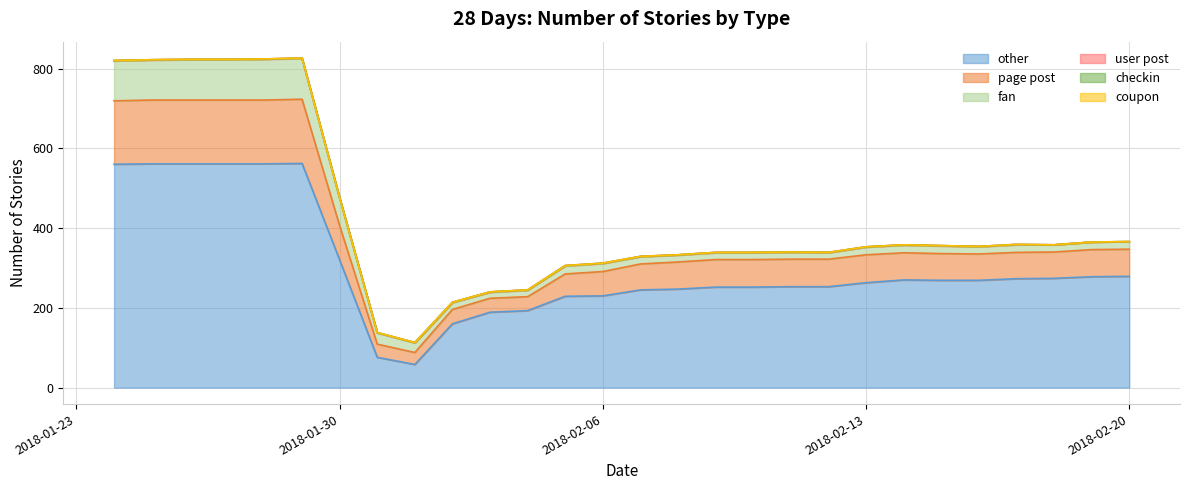

What is the sum of all fan values?

1067